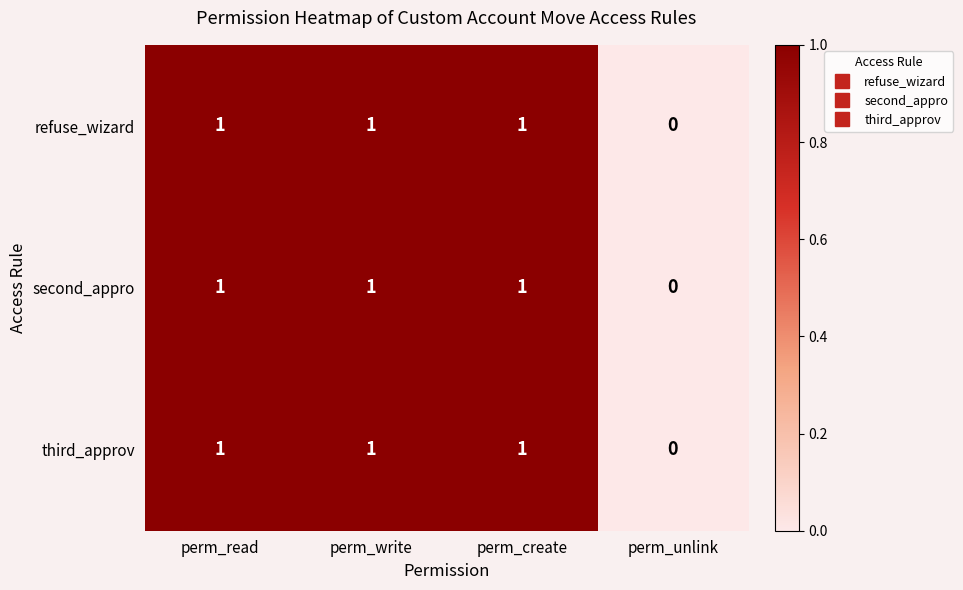

Count the refuse_wizard values in the range 1 to 2.

3